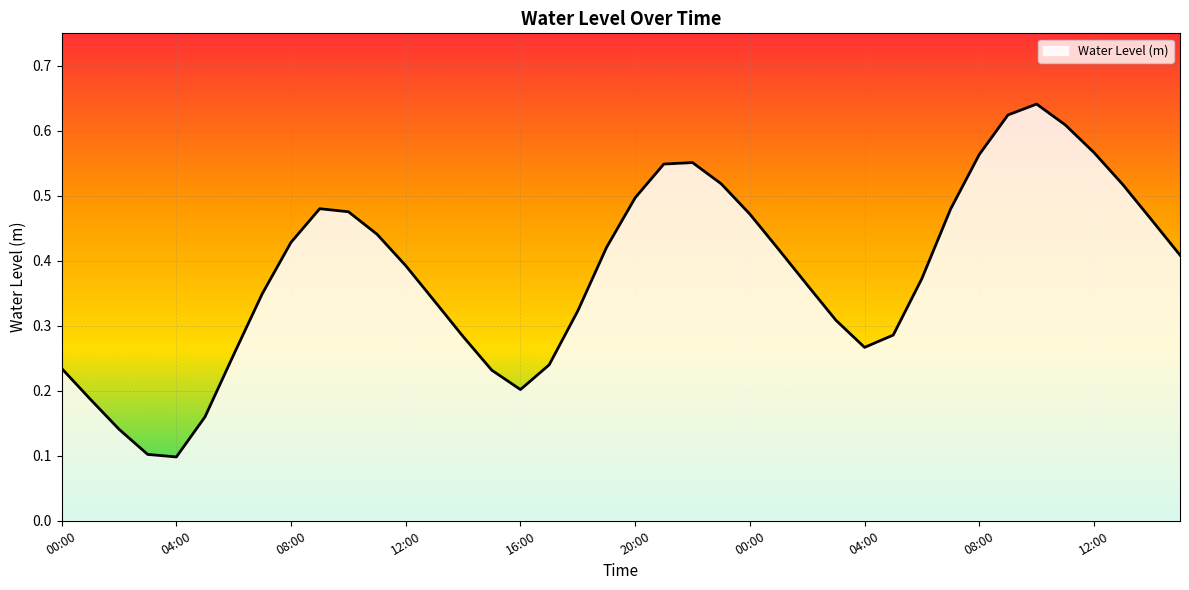

How many points are lower than both their immediate neighbors (excluding endpoints)?

3